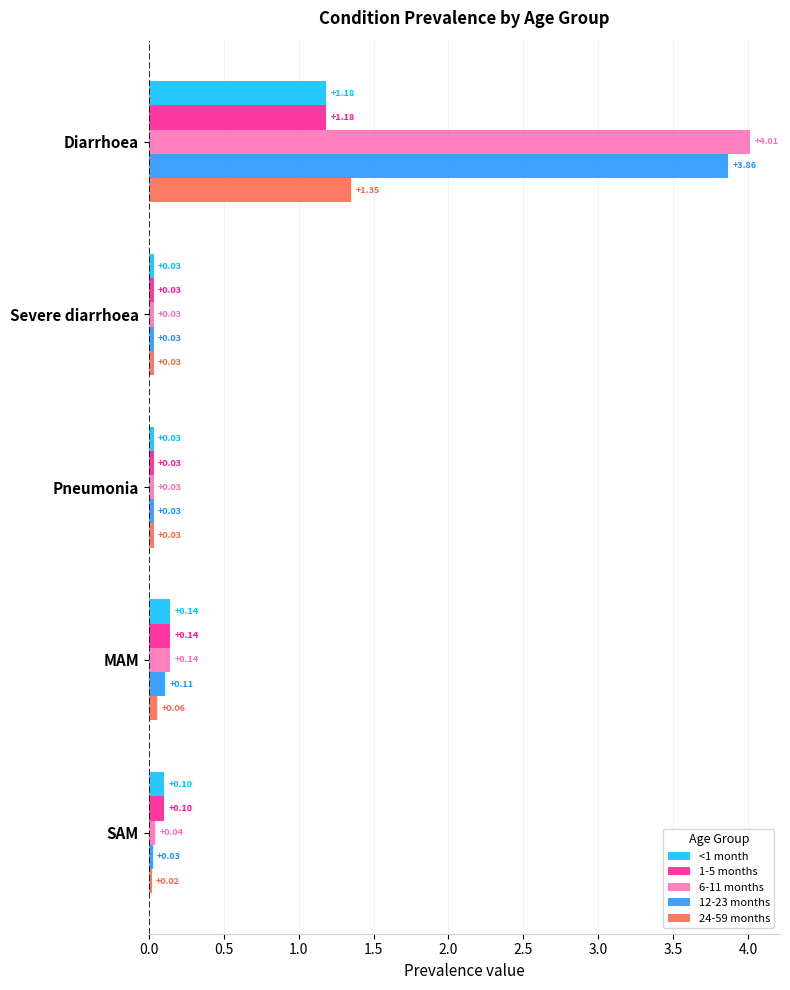

Which series has the largest range (max minus min)?

6-11 months